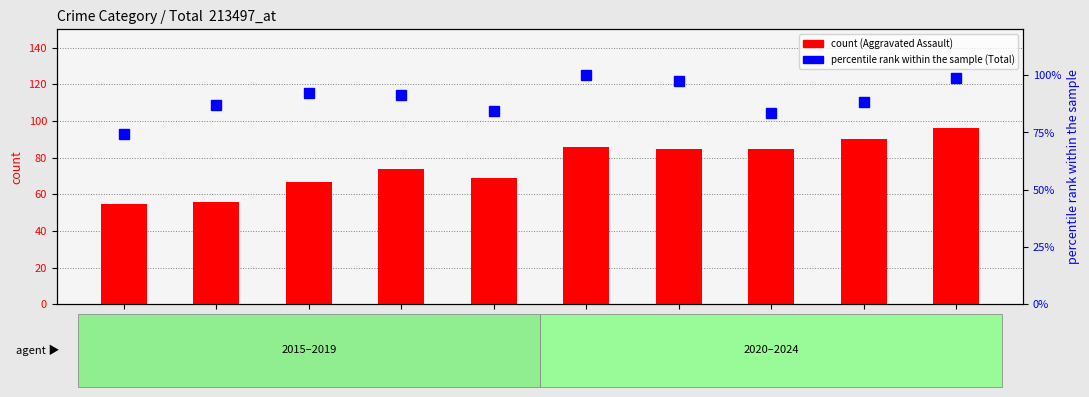

What are all the series names shown in the legend?

Aggravated Assault, percentile rank within the sample